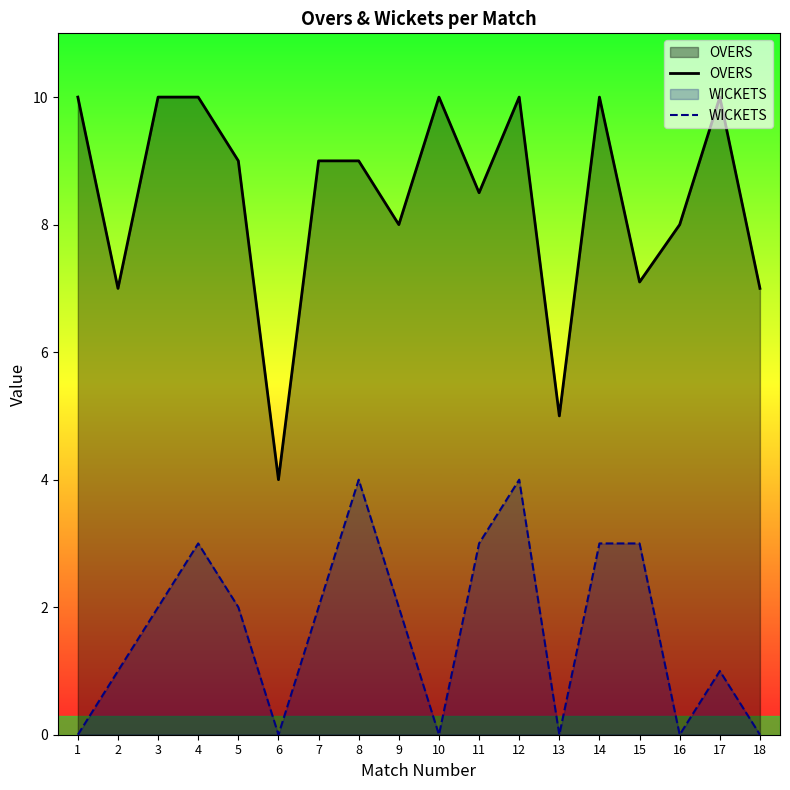

How many categories are shown in the chart?

18